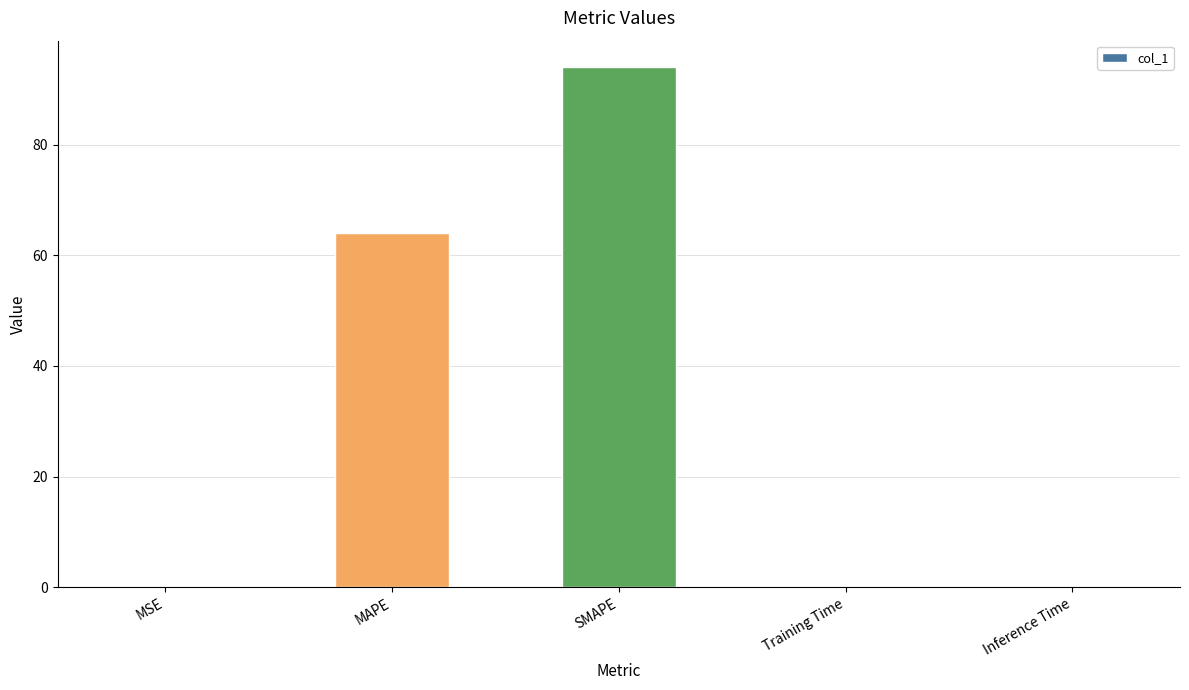

Where is the data nearest to the value 47?

MAPE